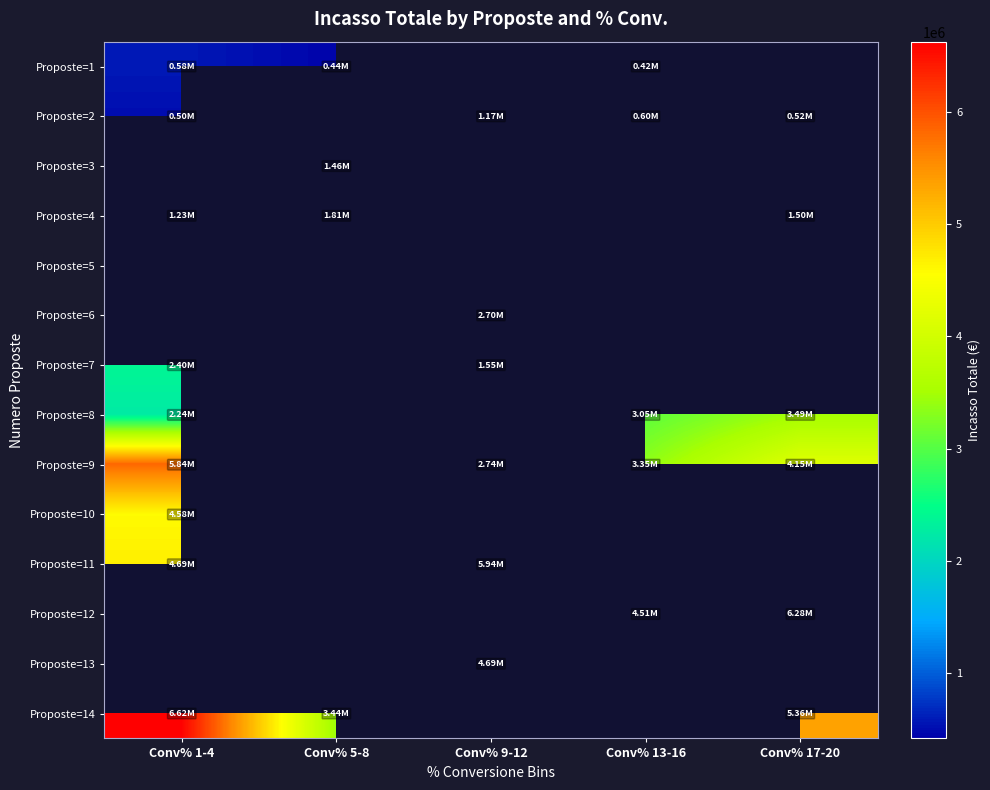

Rank the categories by Proposte=14 value from lowest to highest.

Conv% 5-8, Conv% 9-12, Conv% 13-16, Conv% 17-20, Conv% 1-4